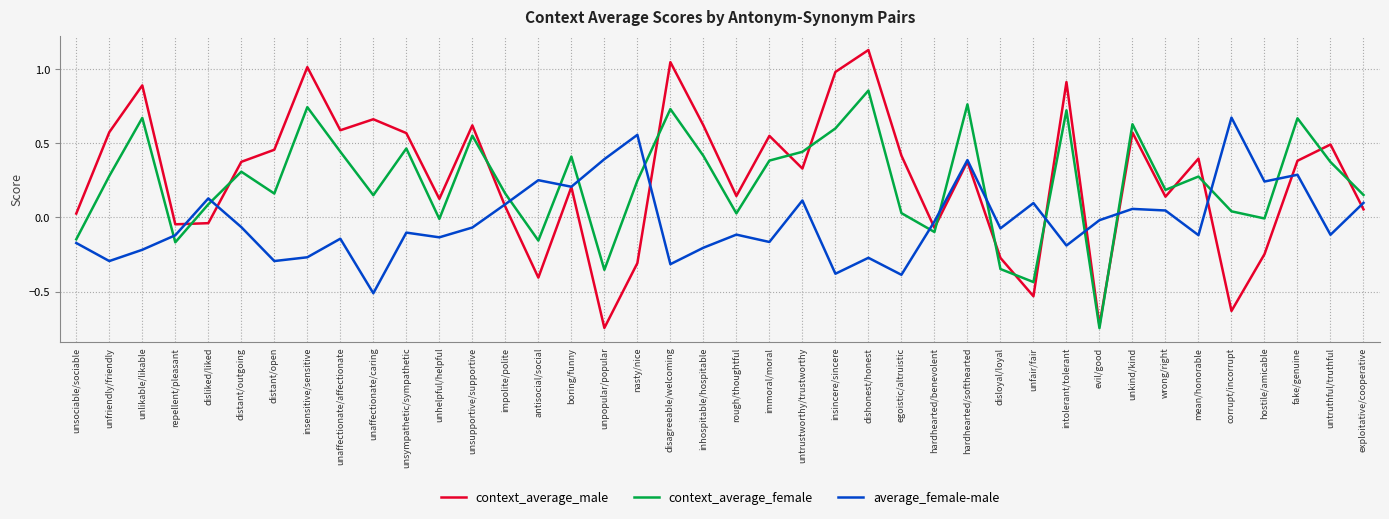

What are all the series names shown in the legend?

context_average_male, context_average_female, average_female-male